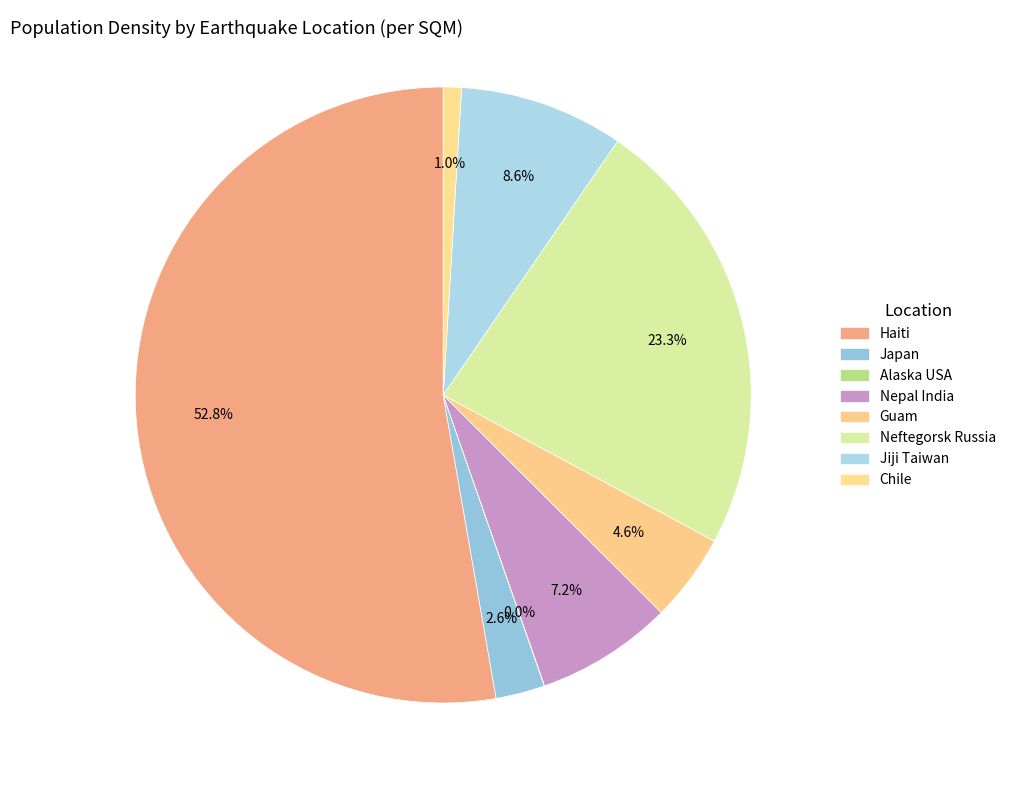

To the nearest percent, what is the combined percentage of Jiji Taiwan and Chile?

10%